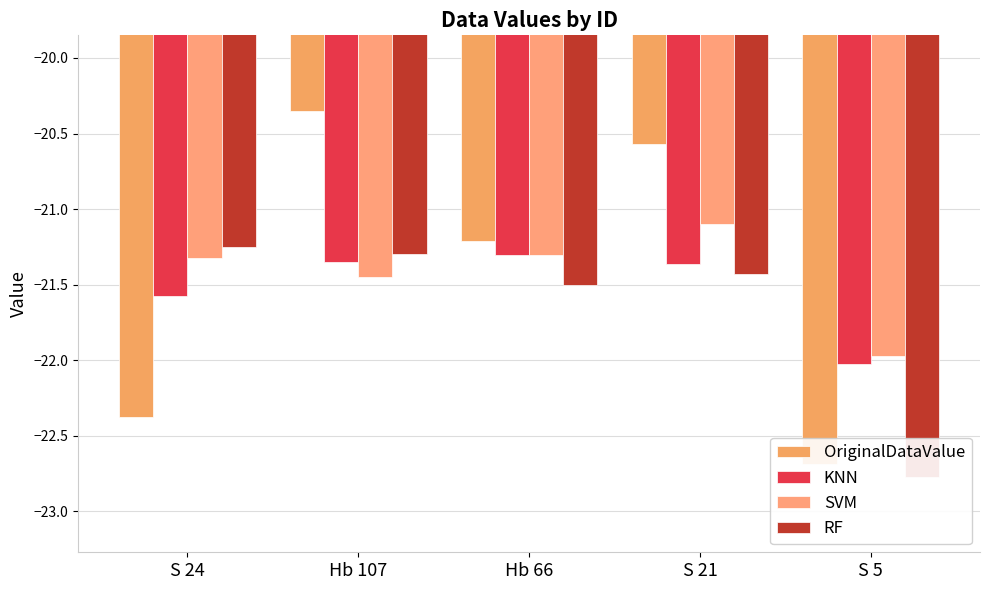

At which label does SVM reach its peak?

S 21